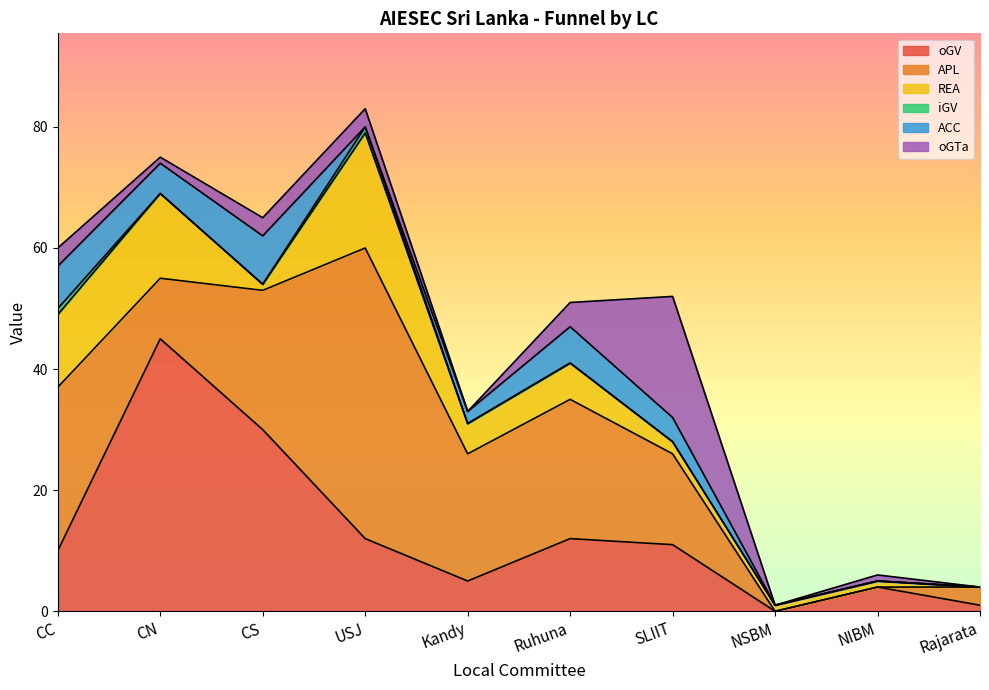

Reading left to right, what are all the values shown in this chart?

oGV: 10	45	30	12	5	12	11	0	4	1
APL: 27	10	23	48	21	23	15	0	0	3
REA: 12	14	1	19	5	6	2	1	1	0
iGV: 1	0	0	1	0	0	0	0	0	0
ACC: 7	5	8	0	2	6	4	0	0	0
oGTa: 3	1	3	3	0	4	20	0	1	0